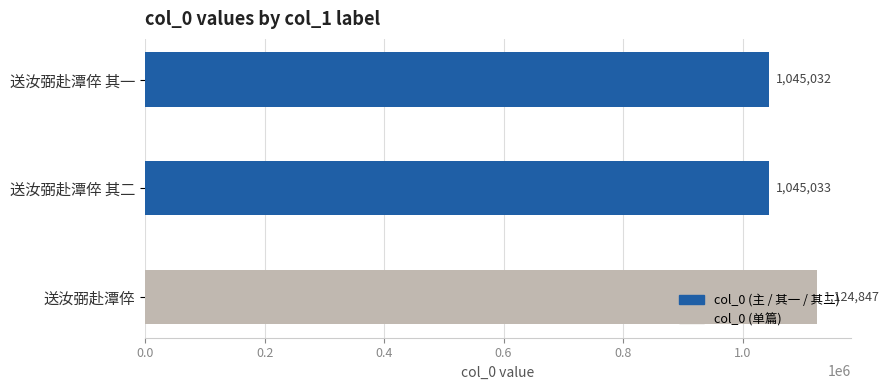

What is the label of the 2nd bar from the bottom?

送汝弼赴潭倅 其二